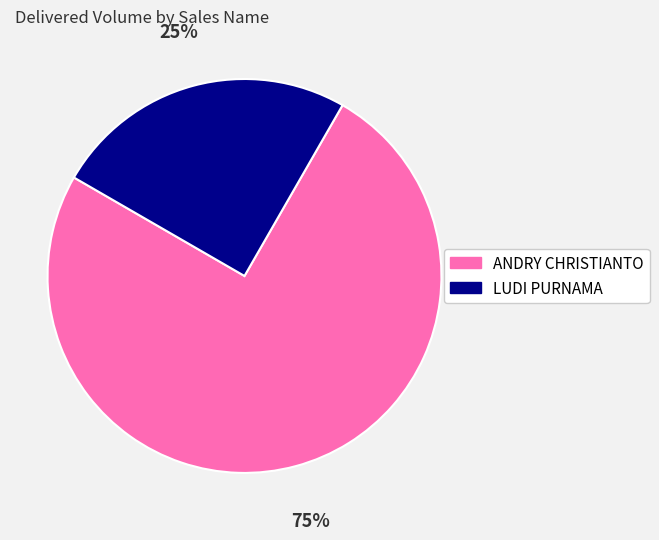

Is there any slice that represents more than half of the pie?

Yes